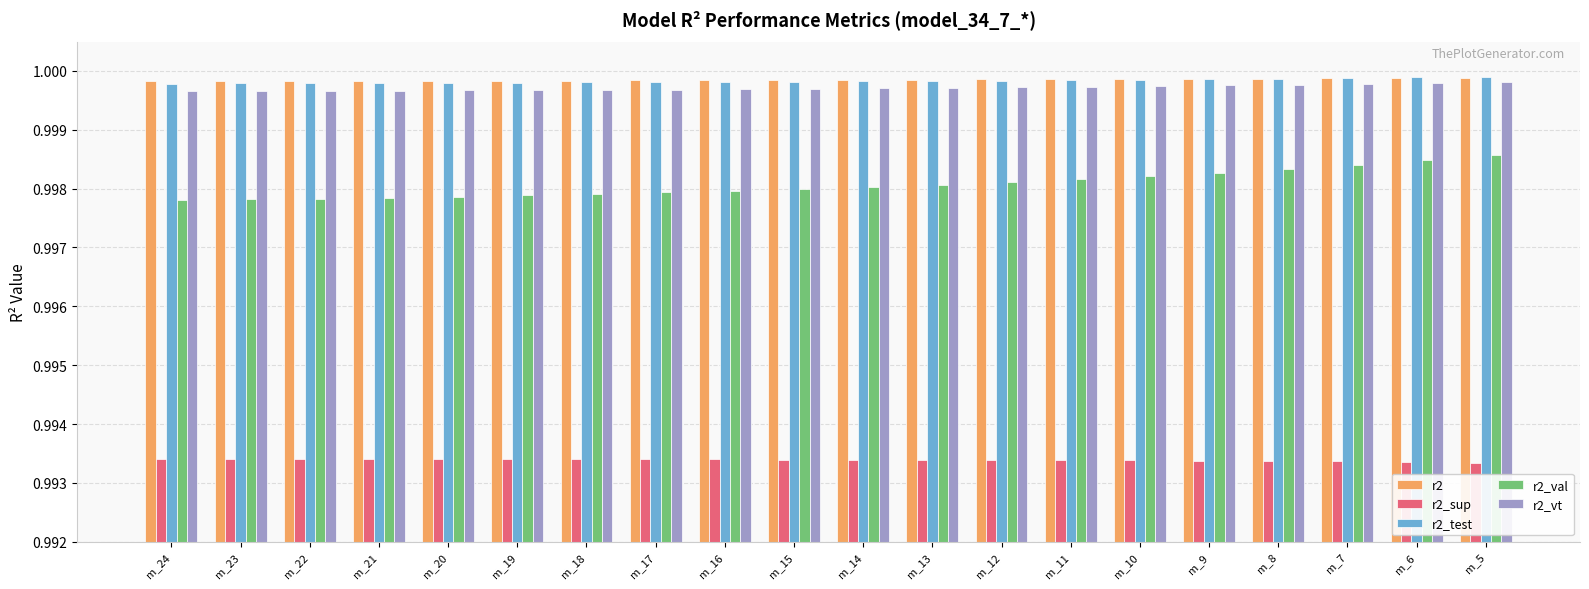

The value of r2_test at m_7 is 1.6. True or false?

False